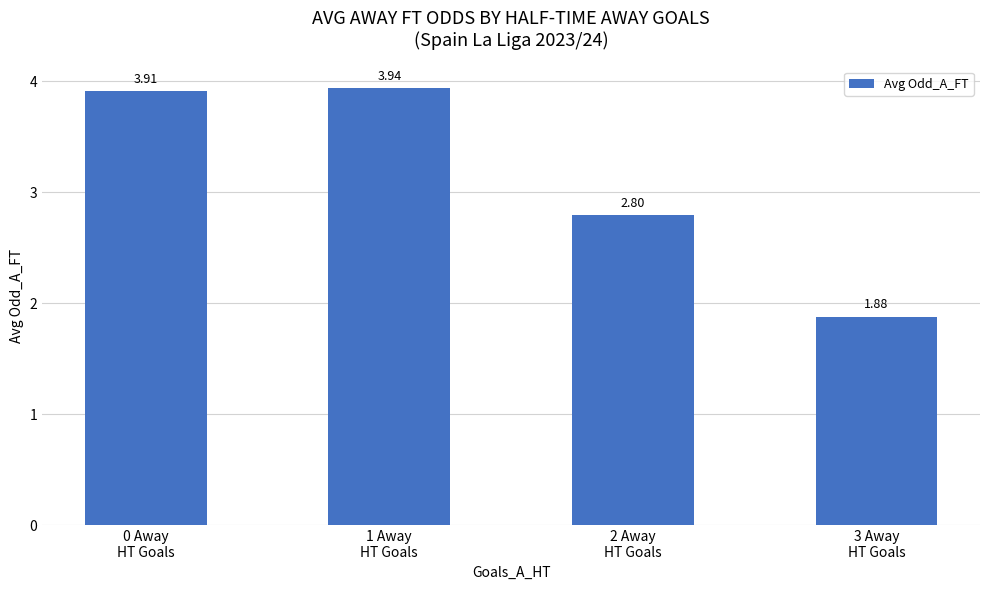

What is the average value?

3.1